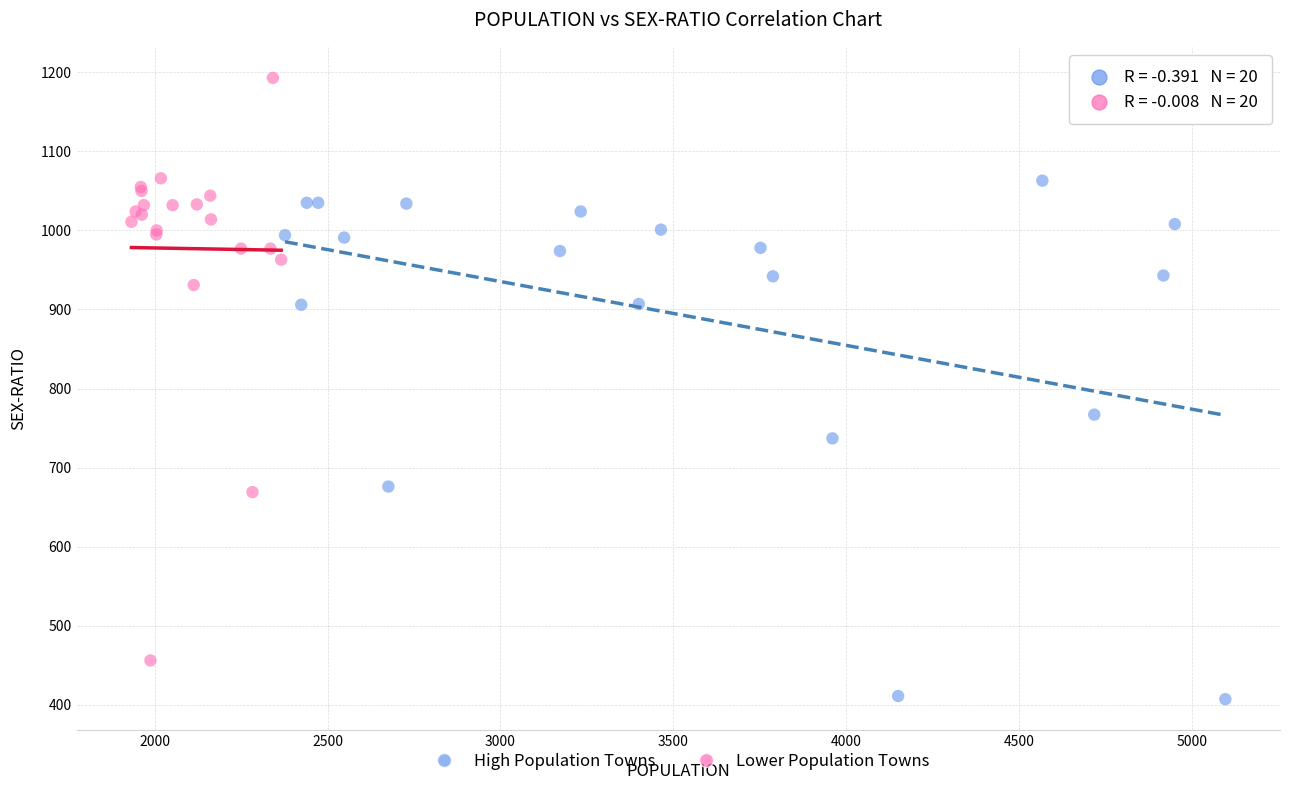

Which series contains the lowest Y value?

High Population Towns